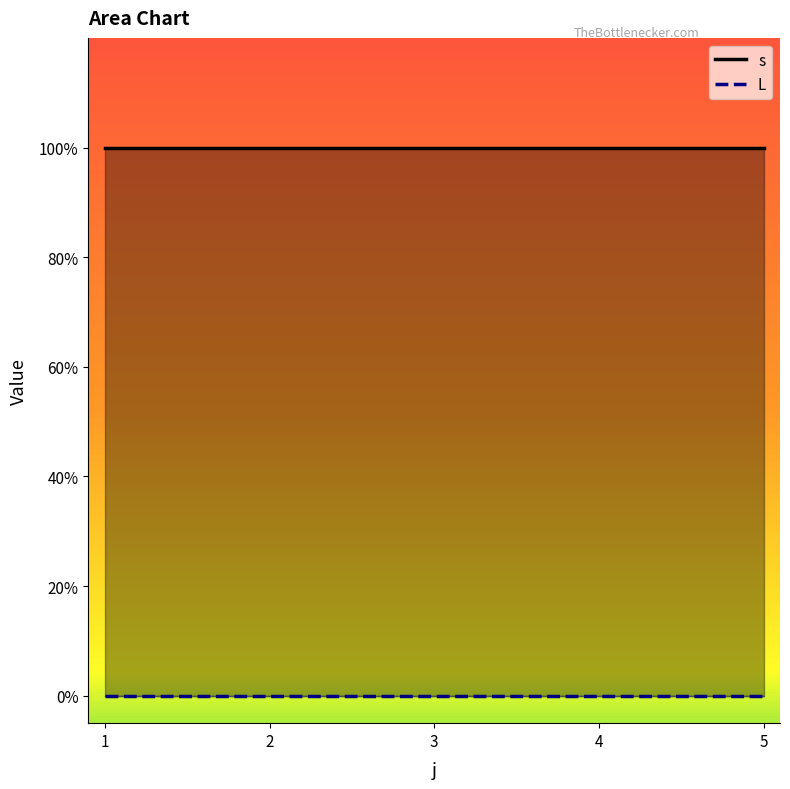

Reading left to right, list all the values displayed in this chart.

s: 1	1	1	1	1
L: 0	0	0	0	0